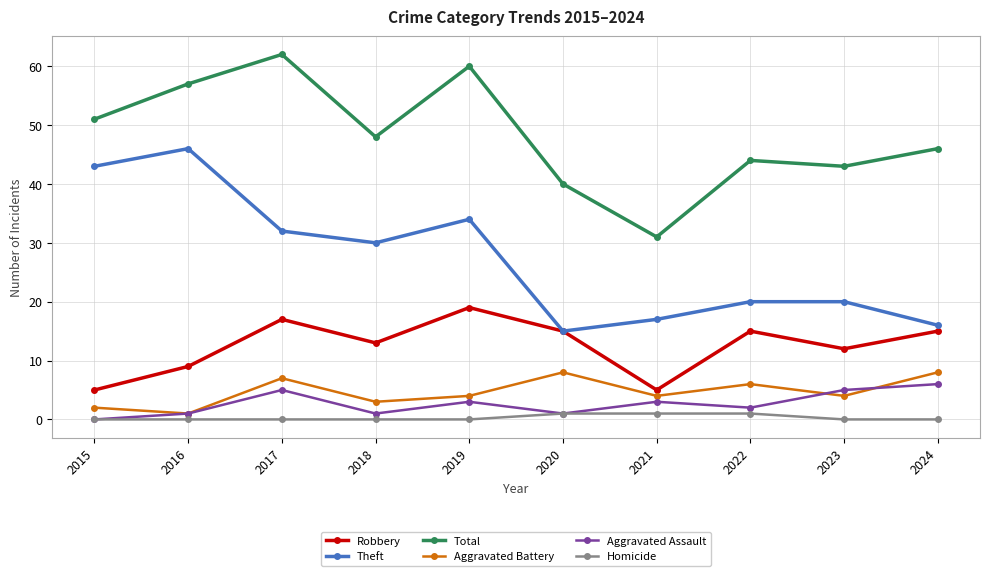

Which series changed the most between 2020 and 2021?

Robbery